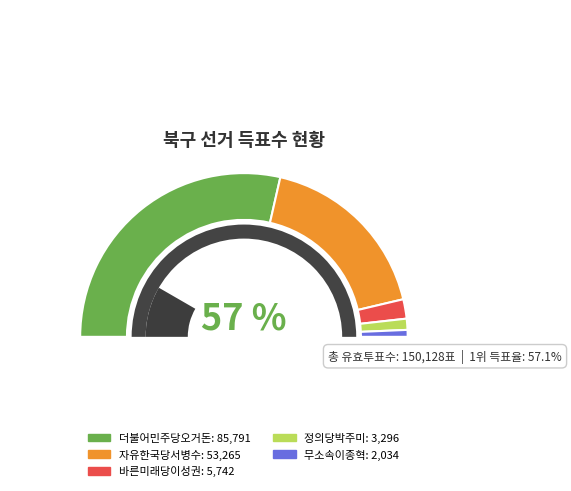

To the nearest percent, what is the average slice percentage?

20%